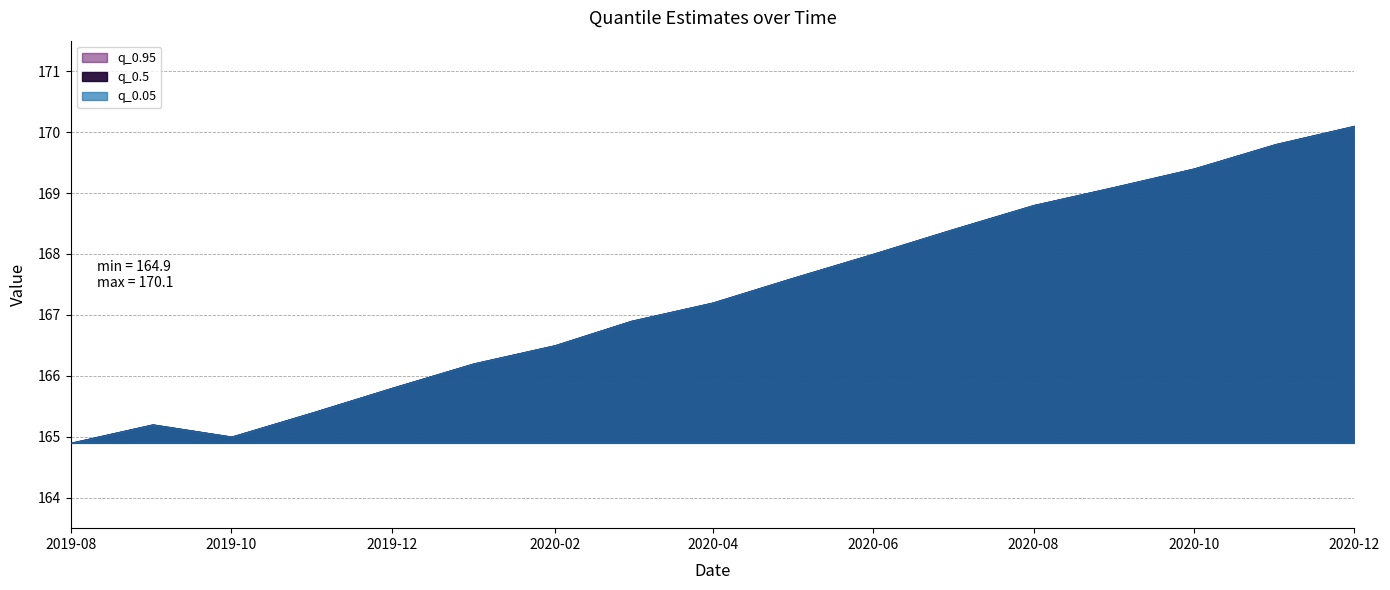

True or false: q_0.05 and q_0.95 intersect in this chart.

False